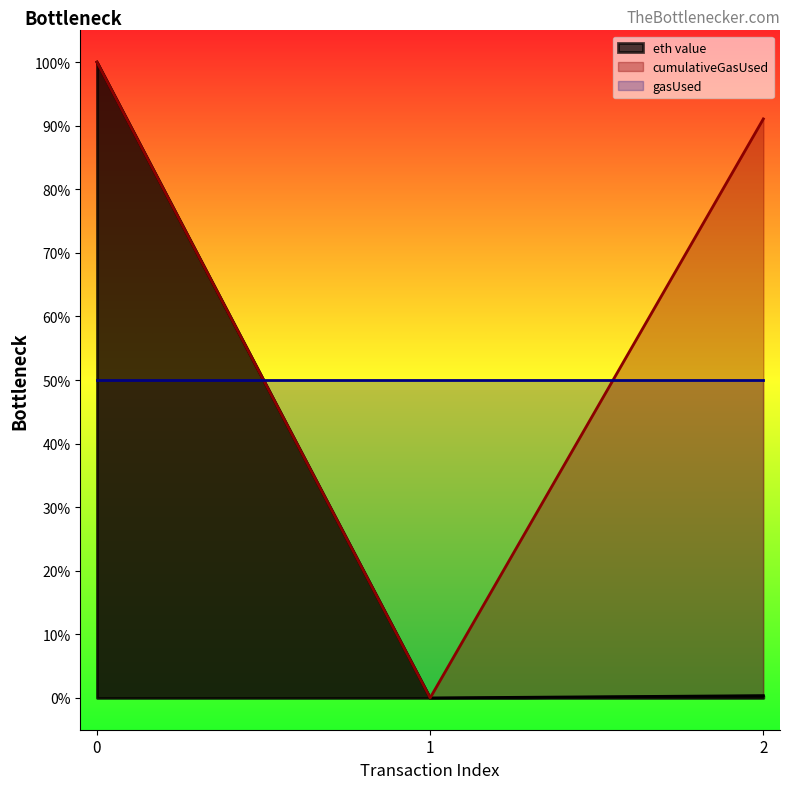

Is the value of cumulativeGasUsed at 2 greater than the value of eth value at 1?

Yes